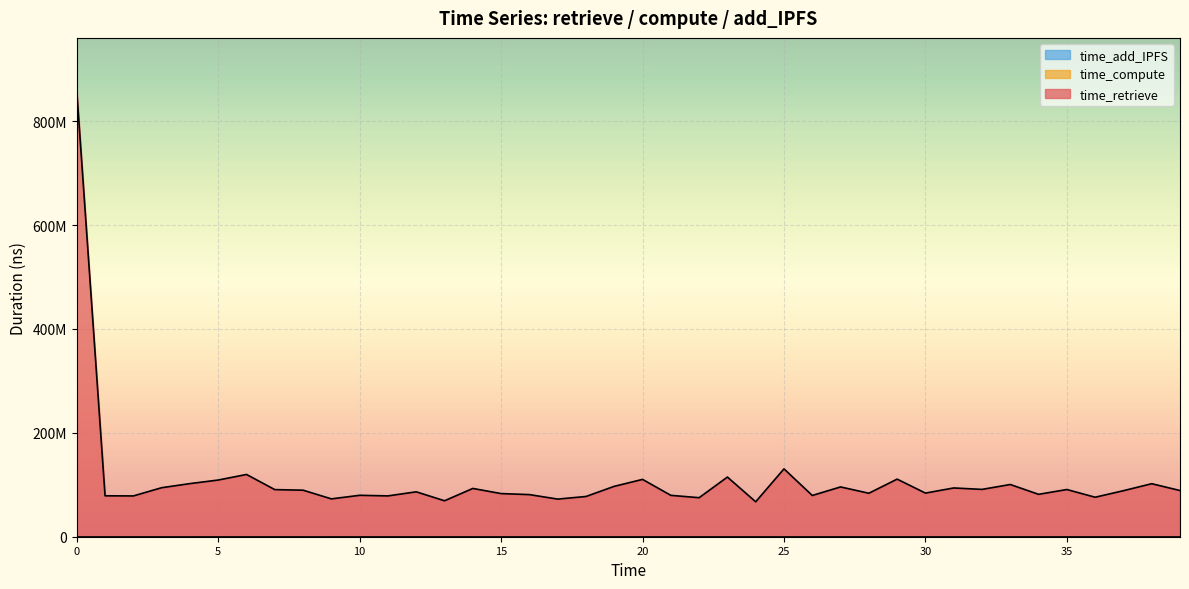

The time_compute series shows 41802 at 18. True or false?

False